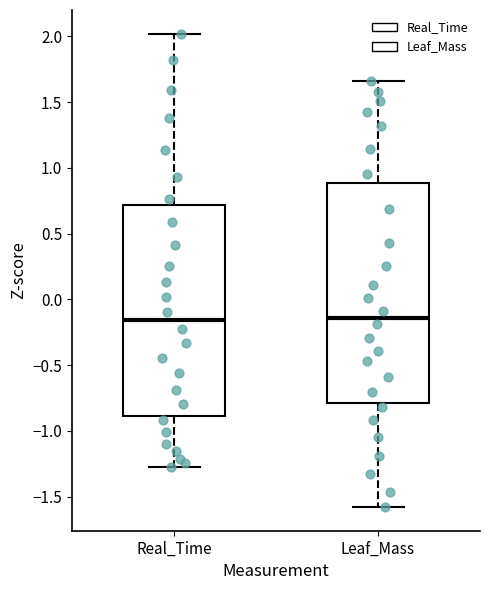

Where is the lower edge of the box for Leaf_Mass on the y-axis? The values are not printed on the chart, so give them approximately, as read against the axis.

-0.80